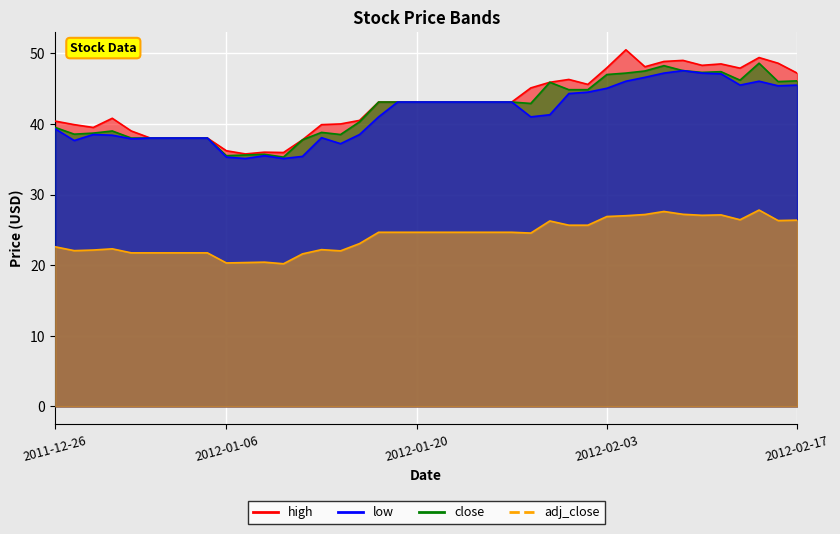

At which label does high first exceed 43?

2012-01-18